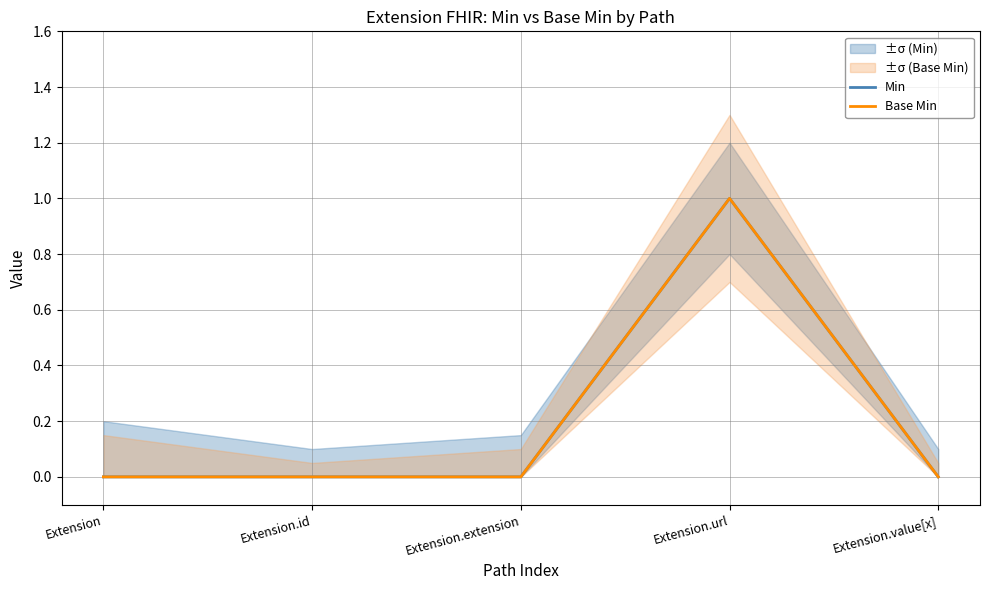

Which category has the lowest value in the Min series?

Extension